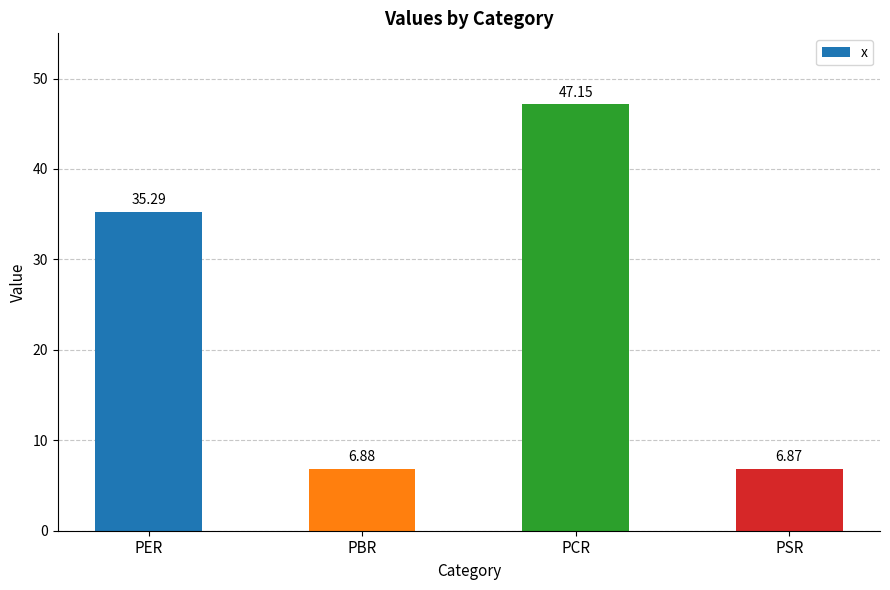

What is the label of the 4th bar from the right?

PER